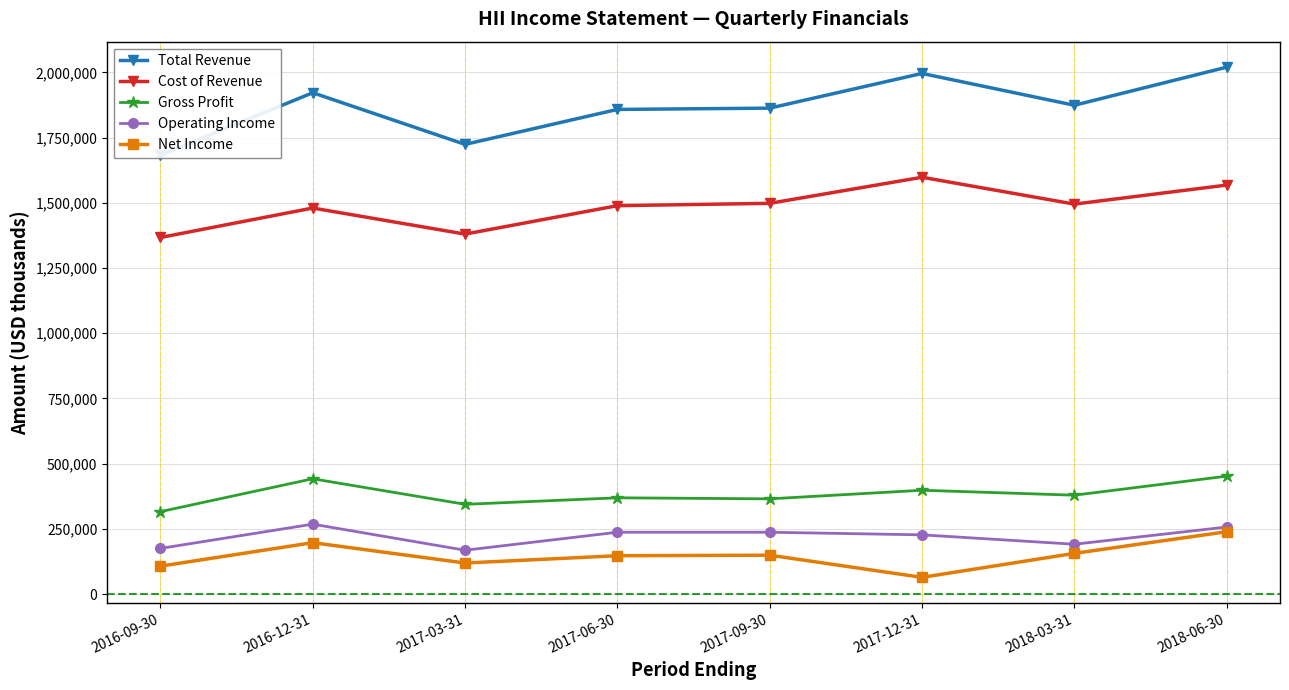

Does the chart have visible grid lines?

Yes